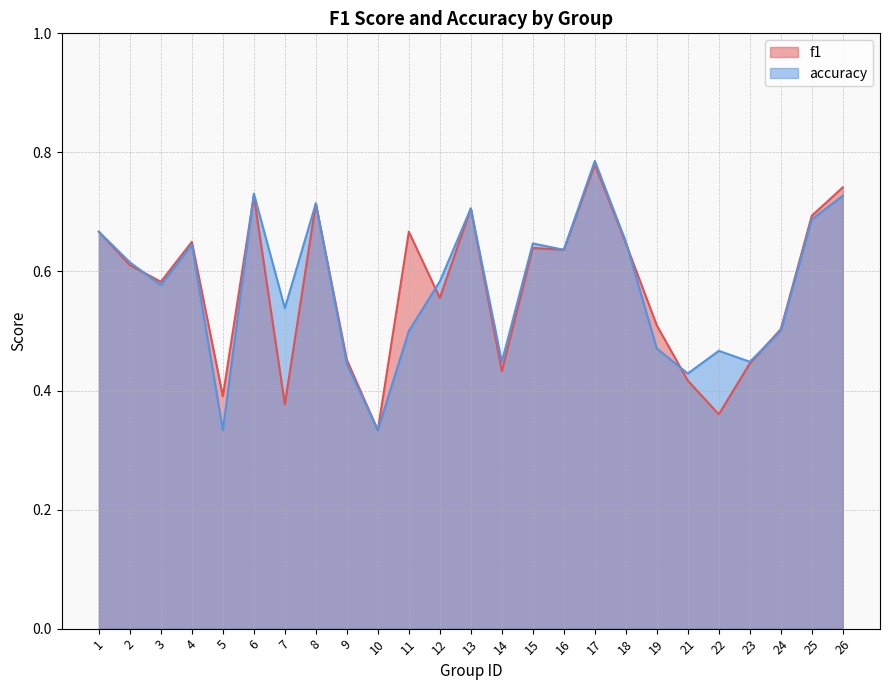

Which has a higher value, 5 or 18?

18